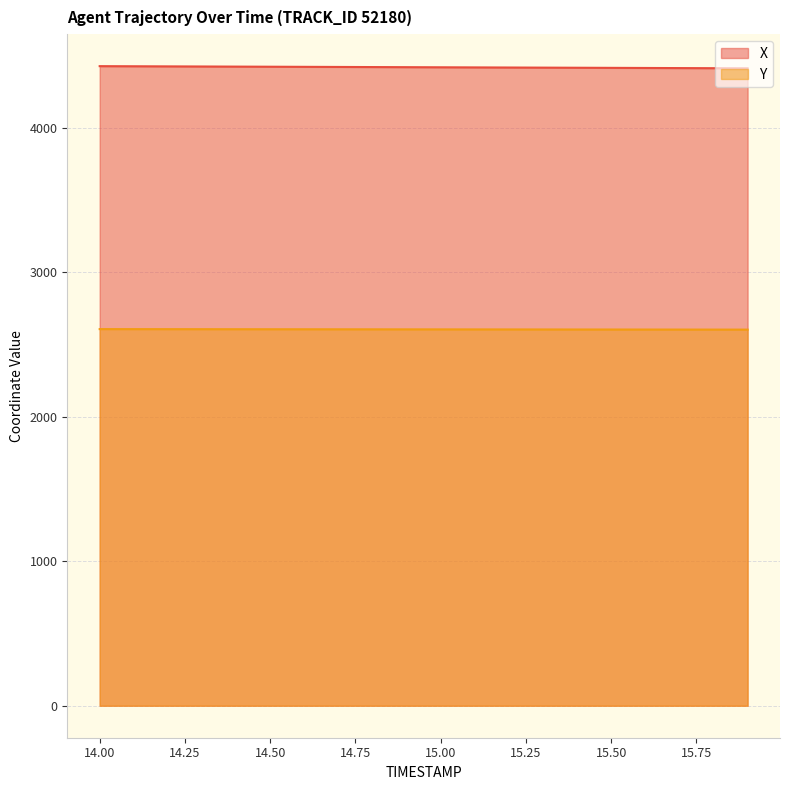

At which category is the sum across all series the highest?

14.0